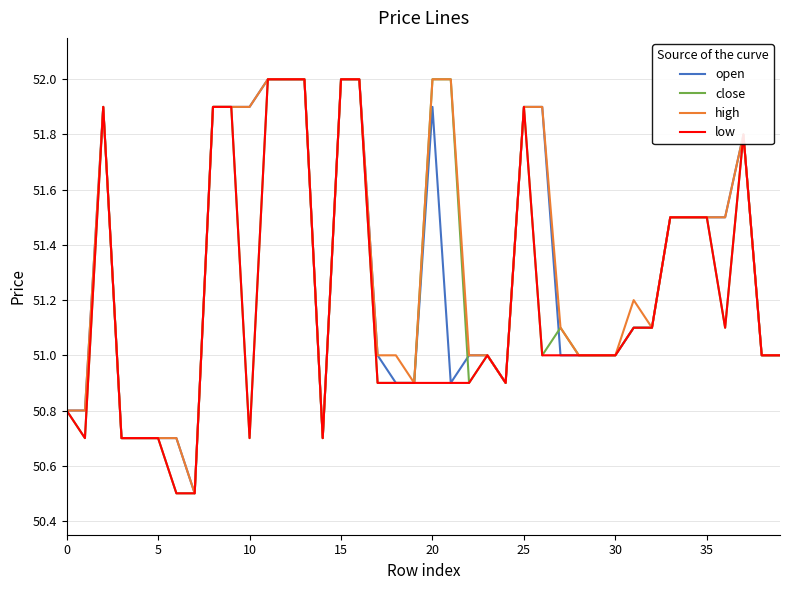

What is the greatest value displayed?

52.0